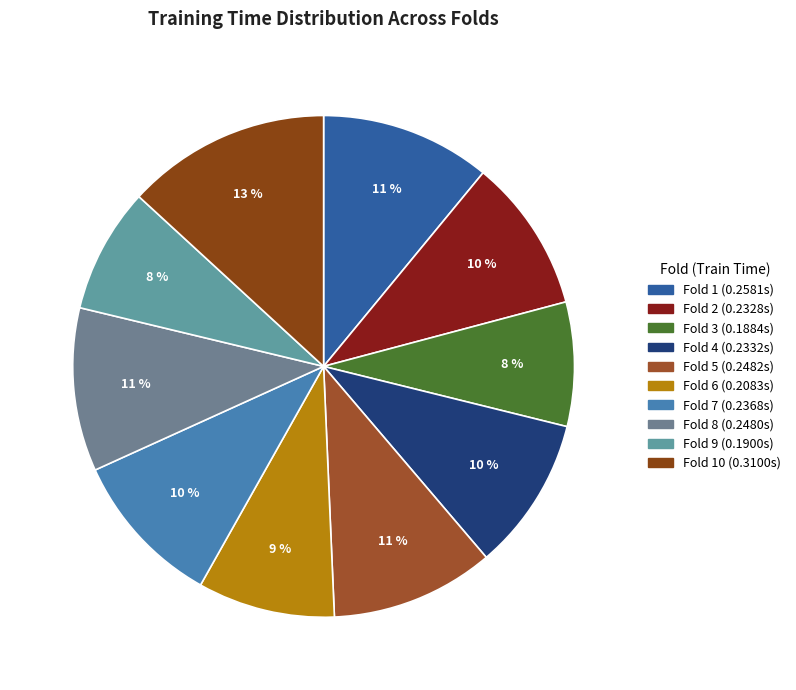

How many segments does this pie chart have?

10